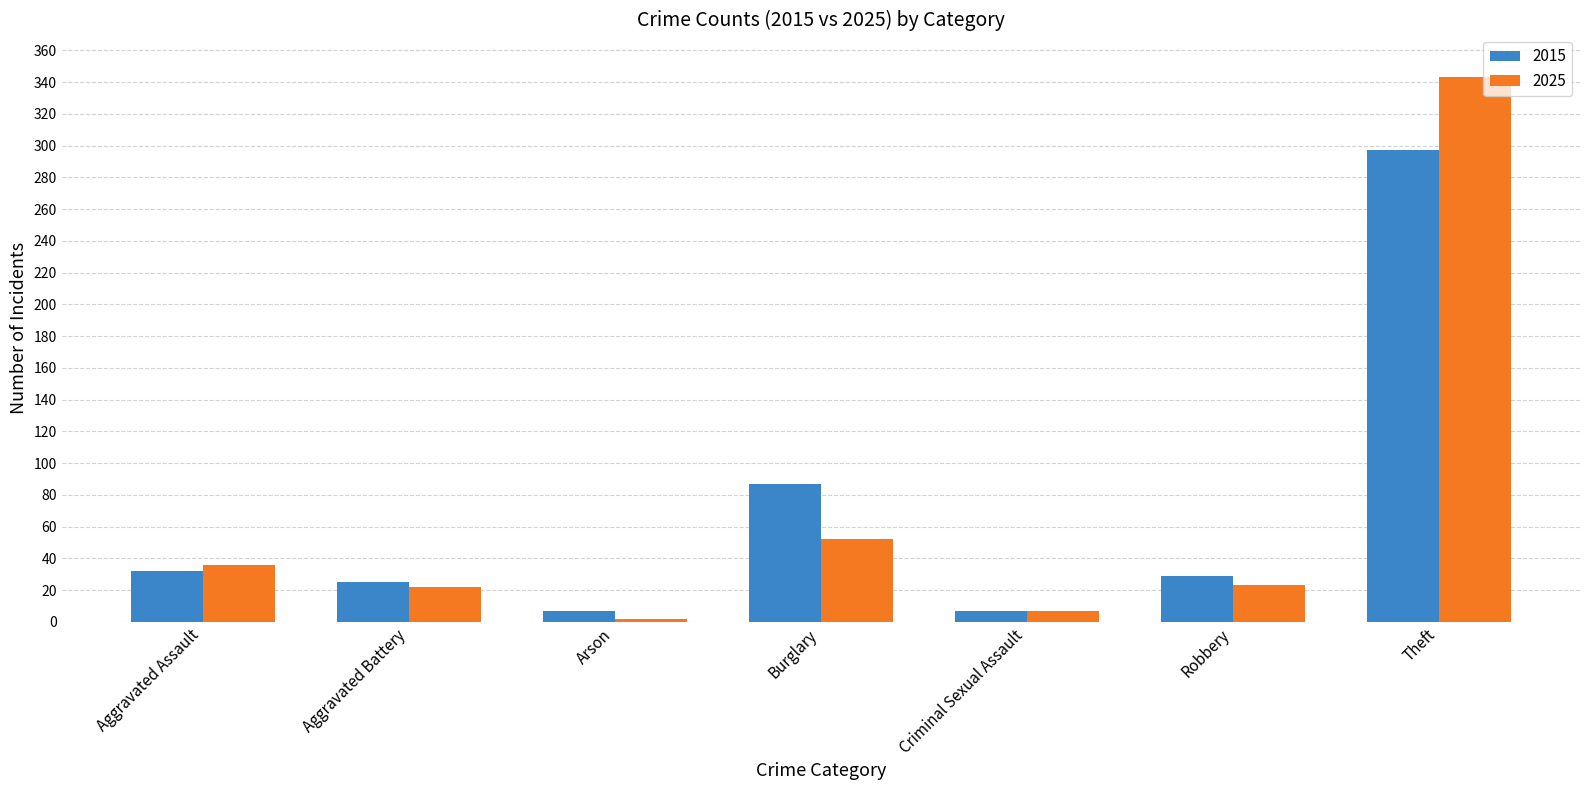

What is the minimum value shown in the chart?

2